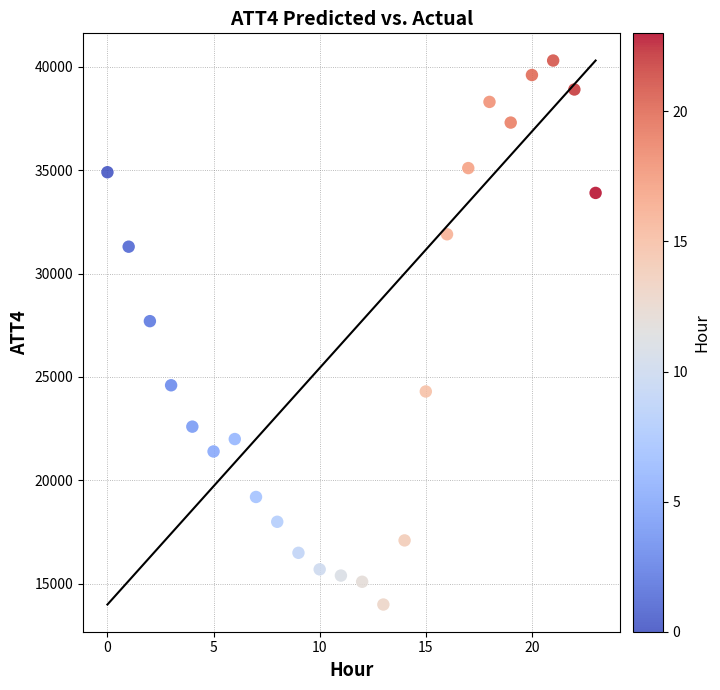

What is the range of Y values (max minus min)?

26300